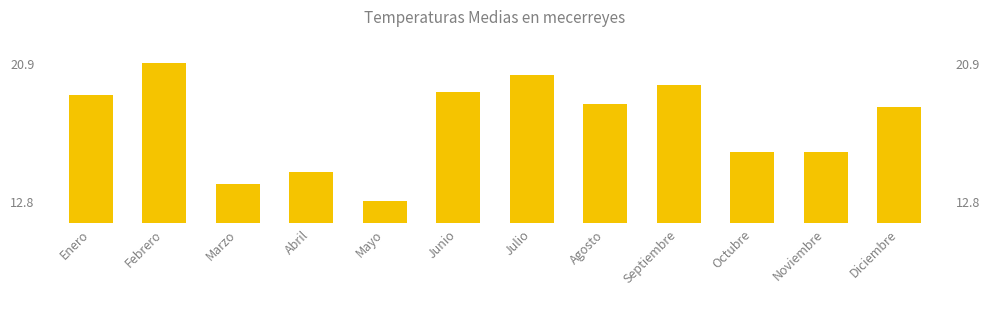

What is the value of the 3rd bar from the left?

13.8